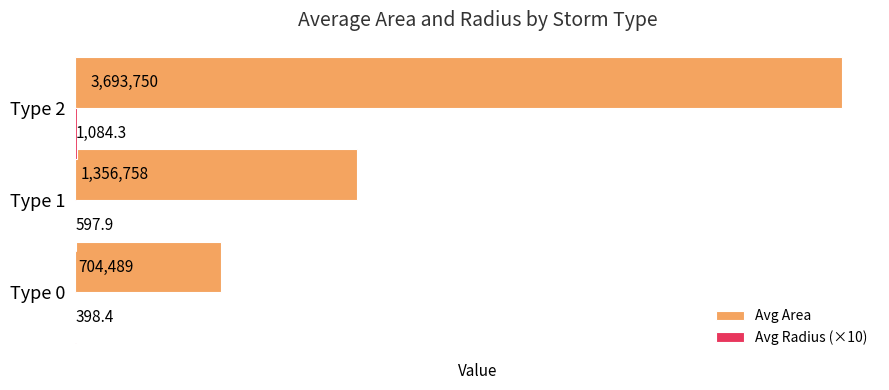

How many values in the Avg Area series exceed 1356757?

2